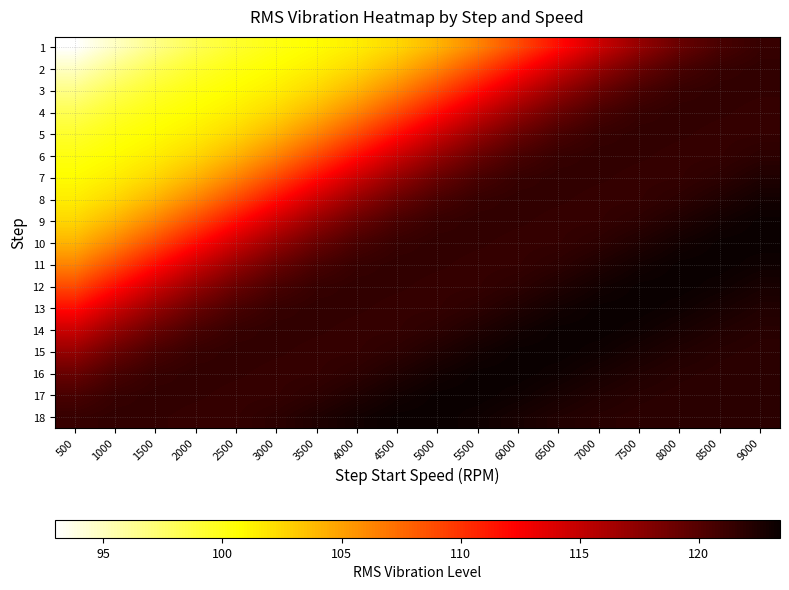

Reading left to right, what are all the values shown in this chart?

1: 500=93.0	1000=94.9	1500=96.7	2000=98.2	2500=99.4	3000=100.2	3500=100.8	4000=101.5	4500=102.5	5000=104.1	5500=106.3	6000=109.0	6500=111.8	7000=114.6	7500=117.1	8000=119.1	8500=120.6	9000=121.4
2: 500=94.9	1000=96.7	1500=98.2	2000=99.4	2500=100.2	3000=100.8	3500=101.5	4000=102.5	4500=104.1	5000=106.3	5500=109.0	6000=111.8	6500=114.6	7000=117.1	7500=119.1	8000=120.6	8500=121.4	9000=121.6
3: 500=96.7	1000=98.2	1500=99.4	2000=100.2	2500=100.8	3000=101.5	3500=102.5	4000=104.1	4500=106.3	5000=109.0	5500=111.8	6000=114.6	6500=117.1	7000=119.1	7500=120.6	8000=121.4	8500=121.6	9000=121.5
4: 500=98.2	1000=99.4	1500=100.2	2000=100.8	2500=101.5	3000=102.5	3500=104.1	4000=106.3	4500=109.0	5000=111.8	5500=114.6	6000=117.1	6500=119.1	7000=120.6	7500=121.4	8000=121.6	8500=121.5	9000=121.4
5: 500=99.4	1000=100.2	1500=100.8	2000=101.5	2500=102.5	3000=104.1	3500=106.3	4000=109.0	4500=111.8	5000=114.6	5500=117.1	6000=119.1	6500=120.6	7000=121.4	7500=121.6	8000=121.5	8500=121.4	9000=121.5
6: 500=100.2	1000=100.8	1500=101.5	2000=102.5	2500=104.1	3000=106.3	3500=109.0	4000=111.8	4500=114.6	5000=117.1	5500=119.1	6000=120.6	6500=121.4	7000=121.6	7500=121.5	8000=121.4	8500=121.5	9000=121.8
7: 500=100.8	1000=101.5	1500=102.5	2000=104.1	2500=106.3	3000=109.0	3500=111.8	4000=114.6	4500=117.1	5000=119.1	5500=120.6	6000=121.4	6500=121.6	7000=121.5	7500=121.4	8000=121.5	8500=121.8	9000=122.4
8: 500=101.5	1000=102.5	1500=104.1	2000=106.3	2500=109.0	3000=111.8	3500=114.6	4000=117.1	4500=119.1	5000=120.6	5500=121.4	6000=121.6	6500=121.5	7000=121.4	7500=121.5	8000=121.8	8500=122.4	9000=123.0
9: 500=102.5	1000=104.1	1500=106.3	2000=109.0	2500=111.8	3000=114.6	3500=117.1	4000=119.1	4500=120.6	5000=121.4	5500=121.6	6000=121.5	6500=121.4	7000=121.5	7500=121.8	8000=122.4	8500=123.0	9000=123.4
10: 500=104.1	1000=106.3	1500=109.0	2000=111.8	2500=114.6	3000=117.1	3500=119.1	4000=120.6	4500=121.4	5000=121.6	5500=121.5	6000=121.4	6500=121.5	7000=121.8	7500=122.4	8000=123.0	8500=123.4	9000=123.4
11: 500=106.3	1000=109.0	1500=111.8	2000=114.6	2500=117.1	3000=119.1	3500=120.6	4000=121.4	4500=121.6	5000=121.5	5500=121.4	6000=121.5	6500=121.8	7000=122.4	7500=123.0	8000=123.4	8500=123.4	9000=123.2
12: 500=109.0	1000=111.8	1500=114.6	2000=117.1	2500=119.1	3000=120.6	3500=121.4	4000=121.6	4500=121.5	5000=121.4	5500=121.5	6000=121.8	6500=122.4	7000=123.0	7500=123.4	8000=123.4	8500=123.2	9000=122.8
13: 500=111.8	1000=114.6	1500=117.1	2000=119.1	2500=120.6	3000=121.4	3500=121.6	4000=121.5	4500=121.4	5000=121.5	5500=121.8	6000=122.4	6500=123.0	7000=123.4	7500=123.4	8000=123.2	8500=122.8	9000=122.3
14: 500=114.6	1000=117.1	1500=119.1	2000=120.6	2500=121.4	3000=121.6	3500=121.5	4000=121.4	4500=121.5	5000=121.8	5500=122.4	6000=123.0	6500=123.4	7000=123.4	7500=123.2	8000=122.8	8500=122.3	9000=122.0
15: 500=117.1	1000=119.1	1500=120.6	2000=121.4	2500=121.6	3000=121.5	3500=121.4	4000=121.5	4500=121.8	5000=122.4	5500=123.0	6000=123.4	6500=123.4	7000=123.2	7500=122.8	8000=122.3	8500=122.0	9000=121.9
16: 500=119.1	1000=120.6	1500=121.4	2000=121.6	2500=121.5	3000=121.4	3500=121.5	4000=121.8	4500=122.4	5000=123.0	5500=123.4	6000=123.4	6500=123.2	7000=122.8	7500=122.3	8000=122.0	8500=121.9	9000=121.9
17: 500=120.6	1000=121.4	1500=121.6	2000=121.5	2500=121.4	3000=121.5	3500=121.8	4000=122.4	4500=123.0	5000=123.4	5500=123.4	6000=123.2	6500=122.8	7000=122.3	7500=122.0	8000=121.9	8500=121.9	9000=121.9
18: 500=121.4	1000=121.6	1500=121.5	2000=121.4	2500=121.5	3000=121.8	3500=122.4	4000=123.0	4500=123.4	5000=123.4	5500=123.2	6000=122.8	6500=122.3	7000=122.0	7500=121.9	8000=121.9	8500=121.9	9000=122.0